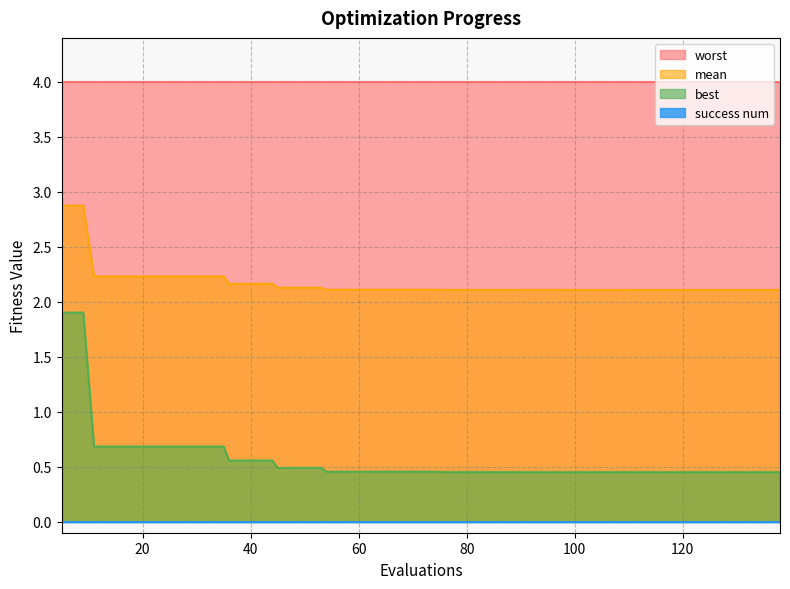

How many lines are shown in the chart?

4